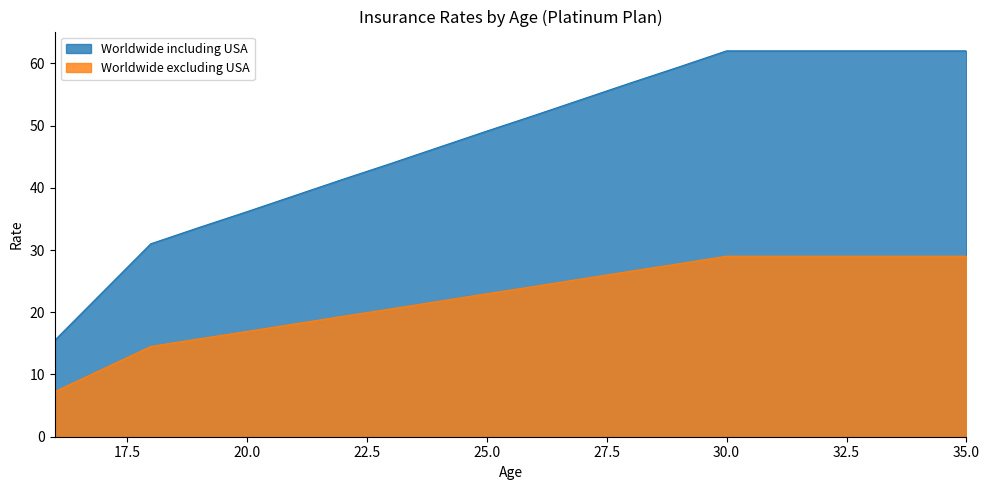

What is the minimum value shown in the chart?

7.3